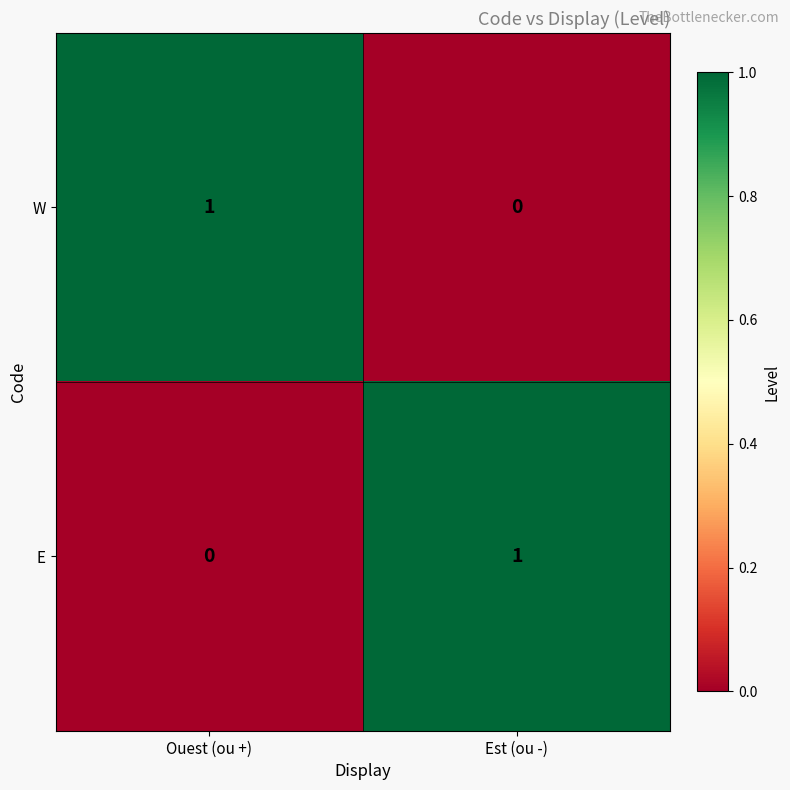

Which category has the lowest value in the W series?

Est (ou -)